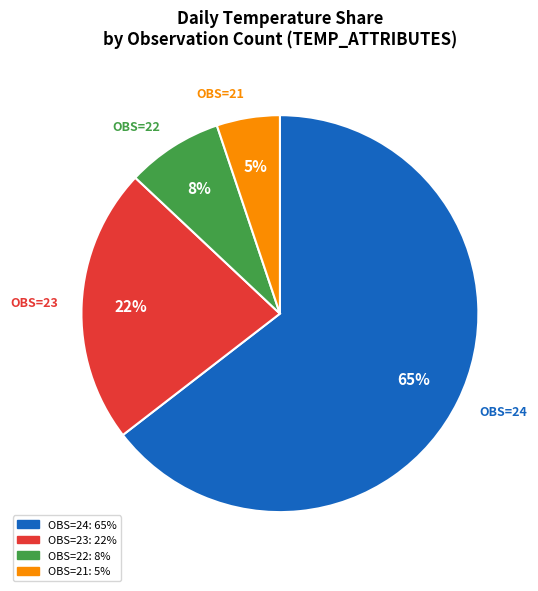

How many slices are in this pie chart?

4